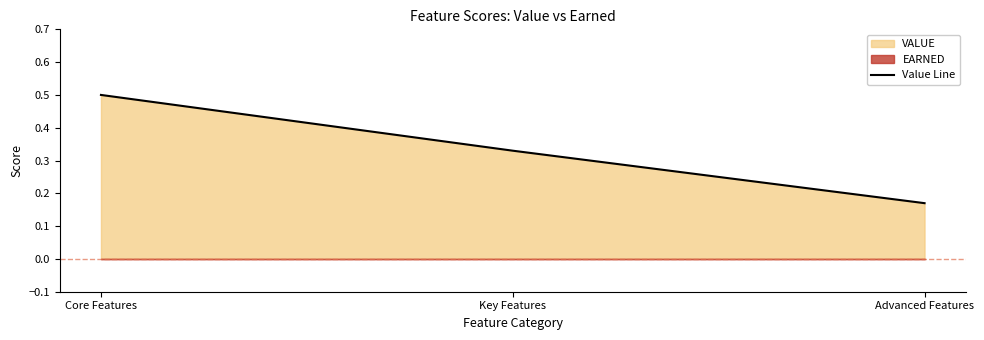

How many values are between 0 and 1?

3